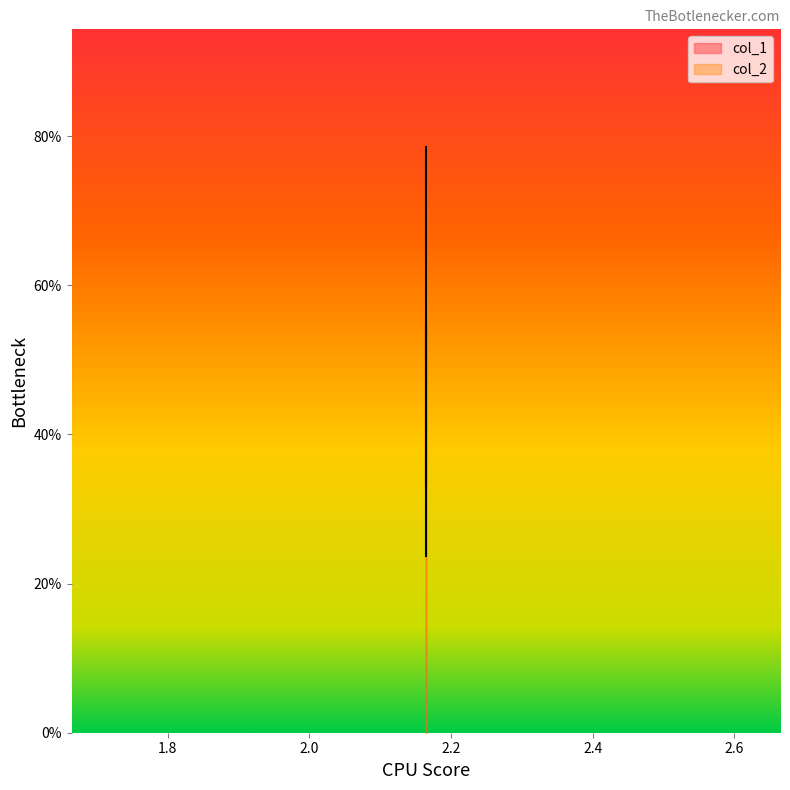

Between 2.164353220693755 and 2.164353220693755, which is larger?

2.164353220693755